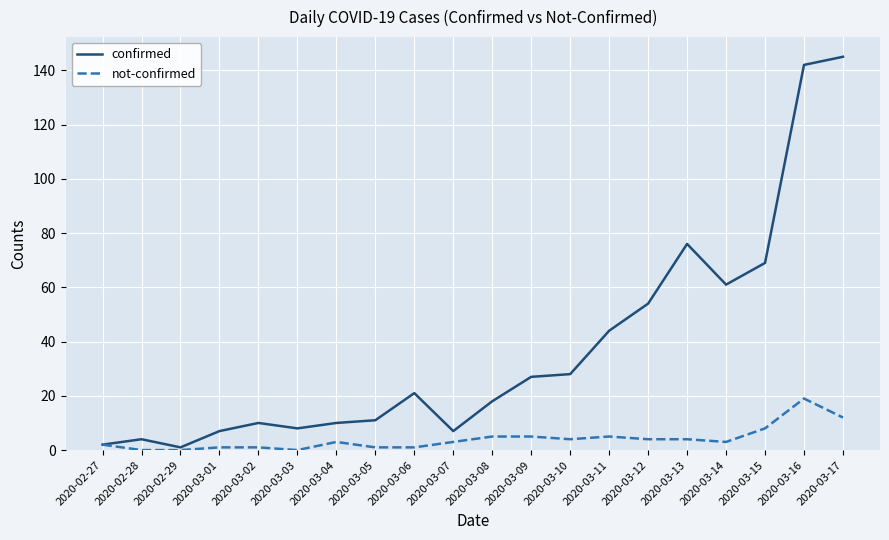

What is the maximum value for not-confirmed?

19